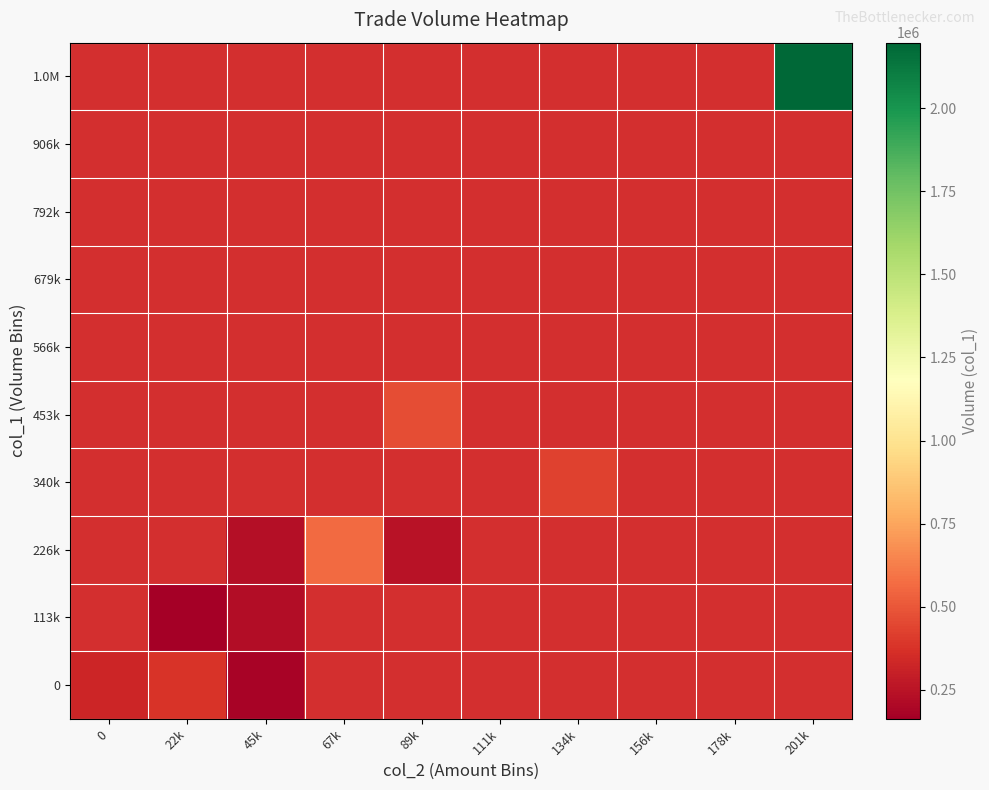

Count the number of data series in this chart.

10